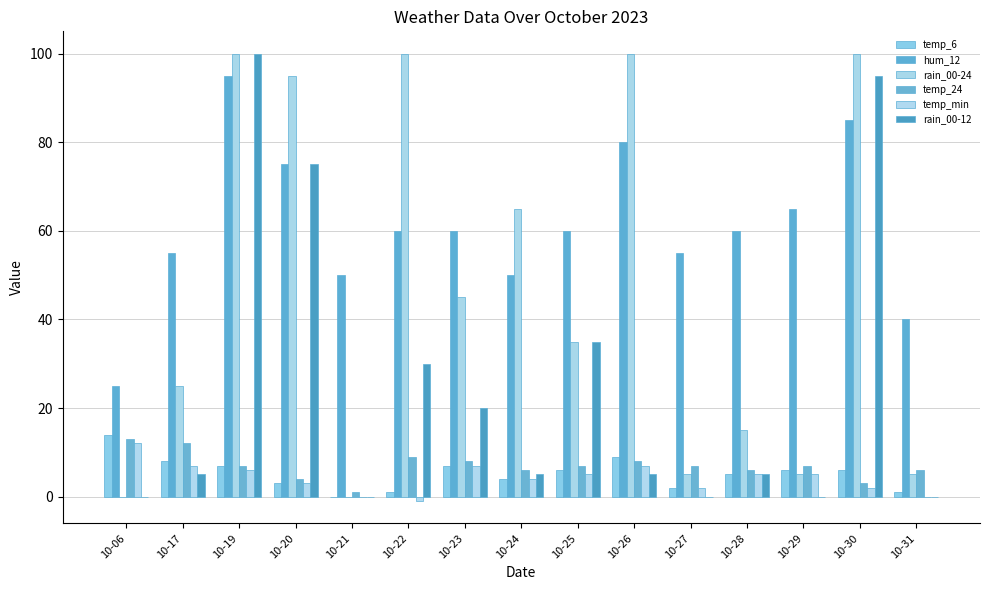

At how many categories does at least one series exceed 19?

15